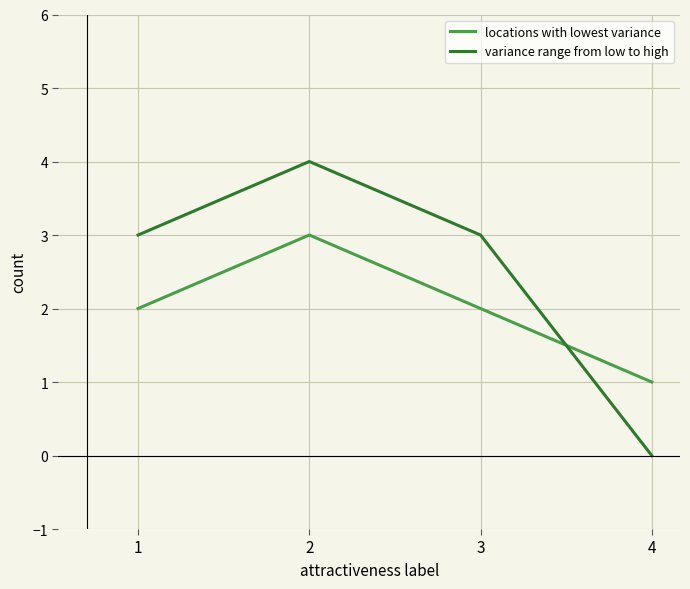

How many positive values does the variance range from low to high series have?

3